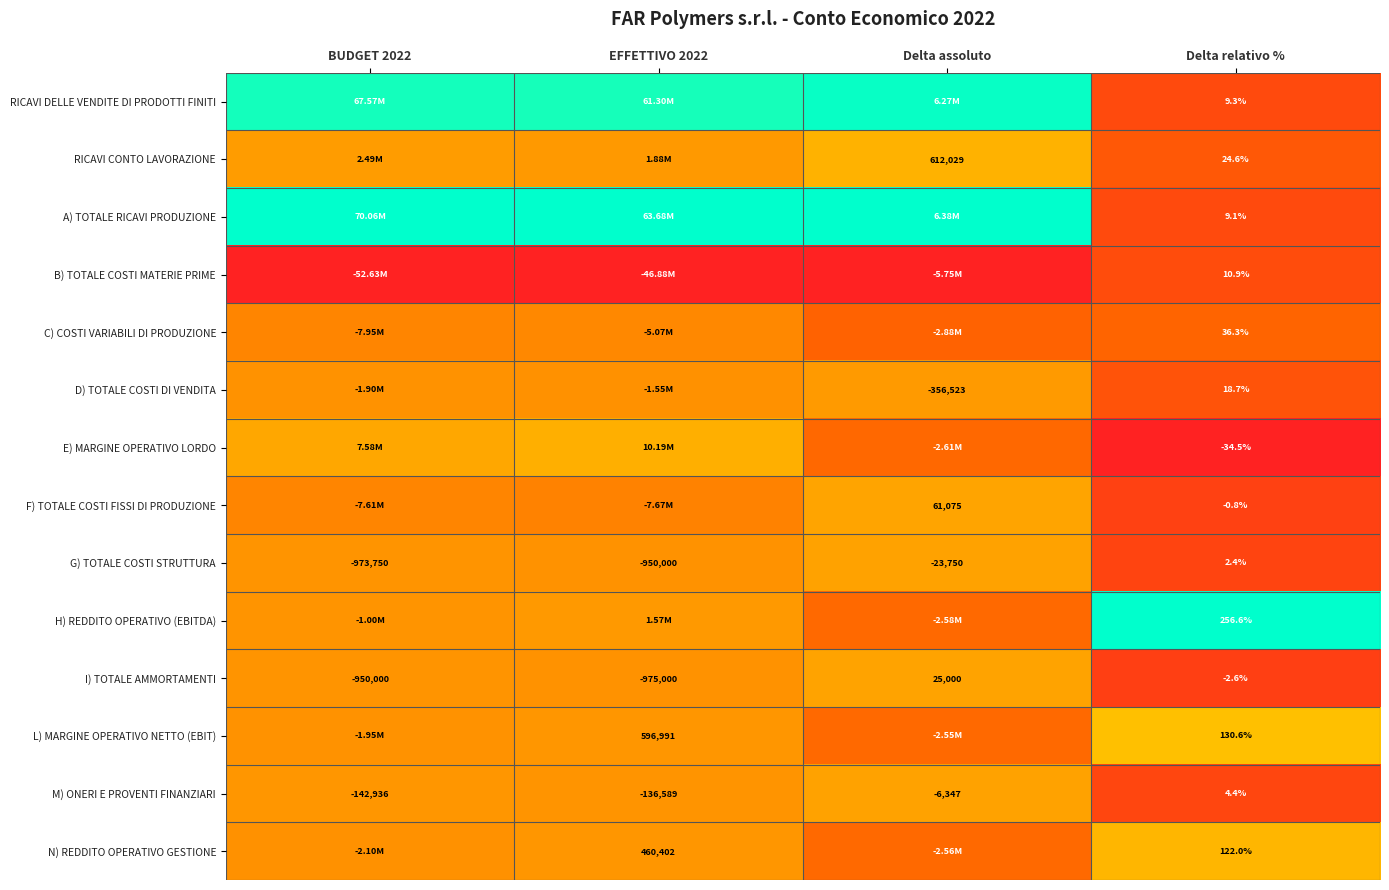

Where is I) TOTALE AMMORTAMENTI nearest to the value -475000?

Delta relativo %